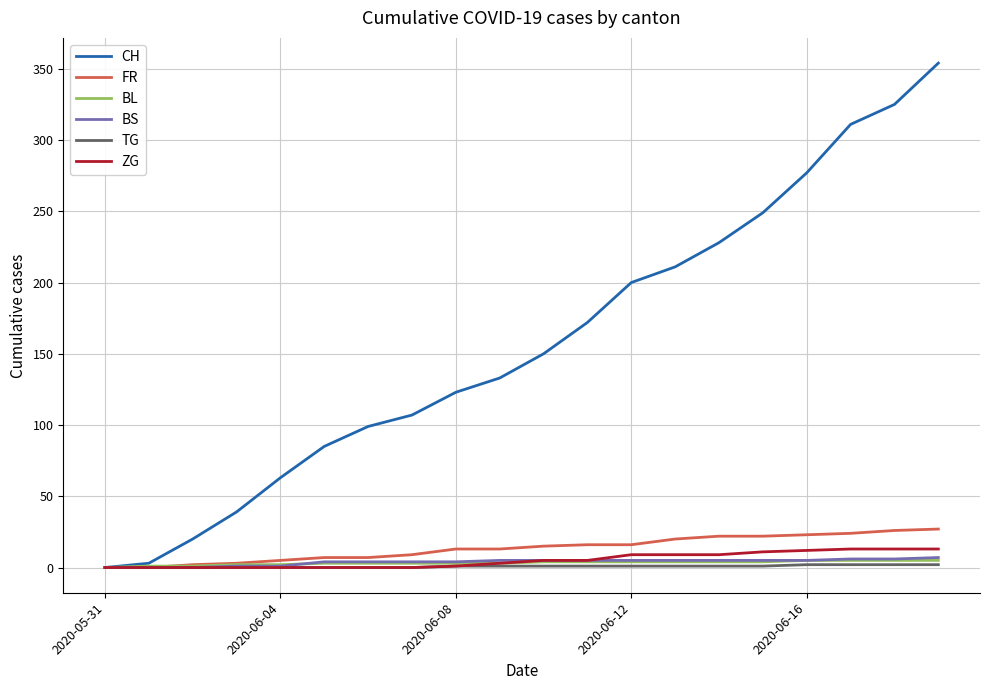

Which series has the widest spread of values?

CH